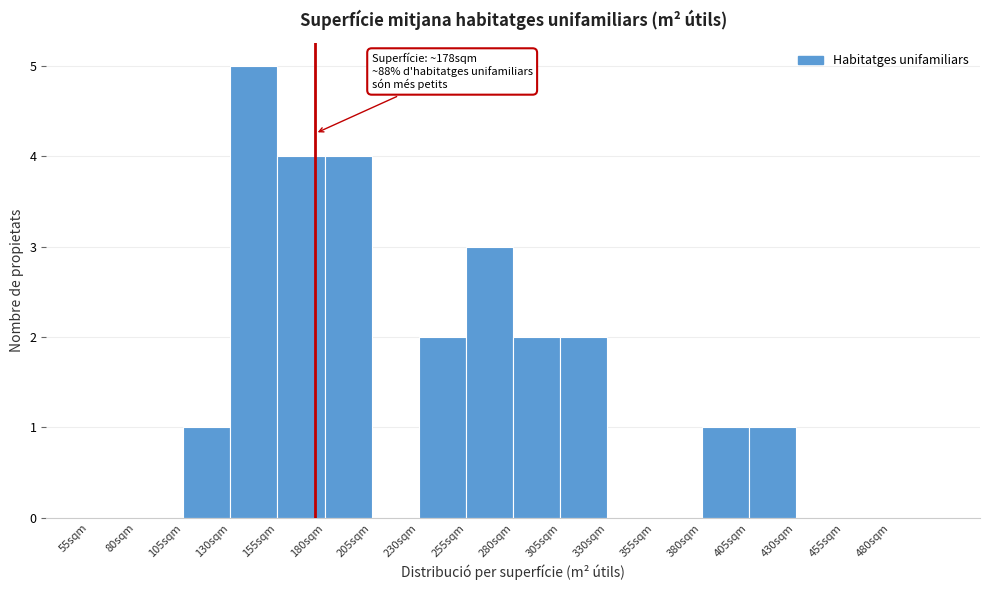

Which range on the x-axis has the tallest bar?

130 to 155